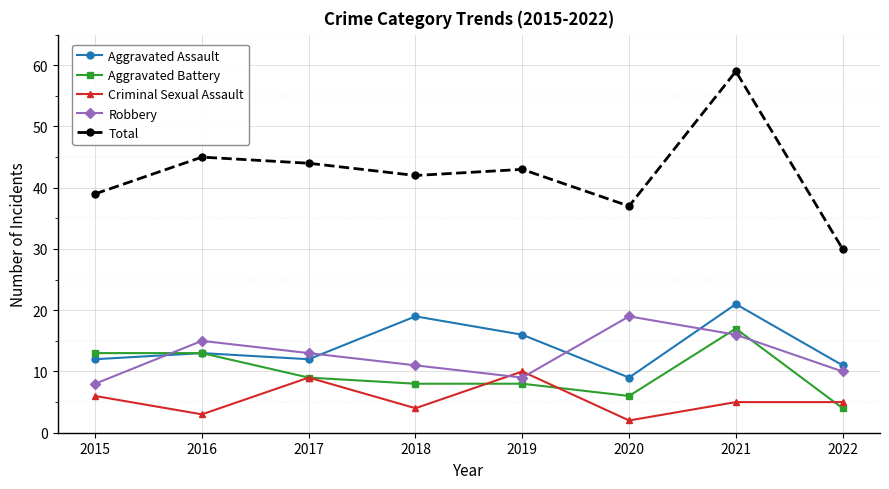

Which category has the highest value in the Criminal Sexual Assault series?

2019